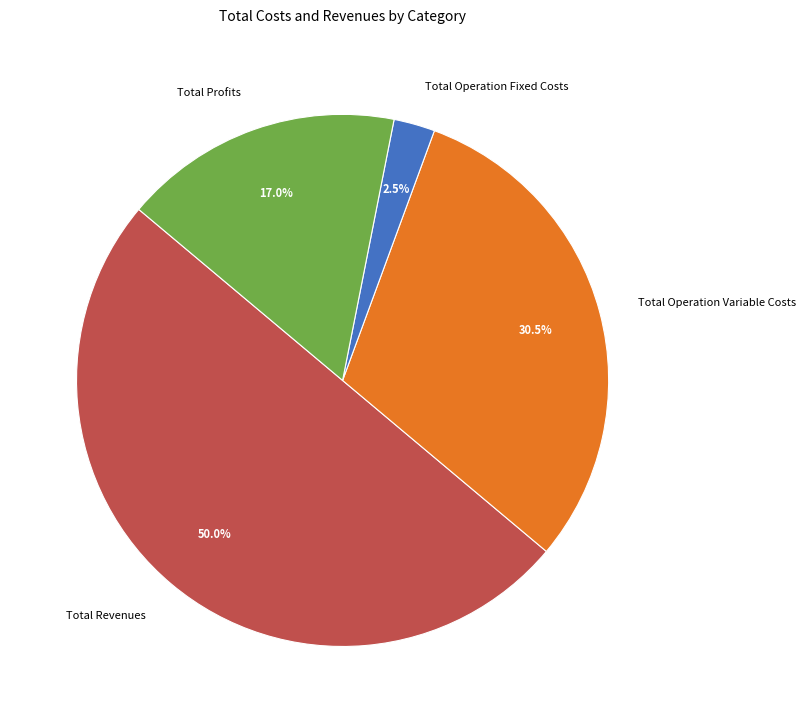

Approximately how many times larger is the value at Total Operation Variable Costs compared to Total Revenues?

0.6